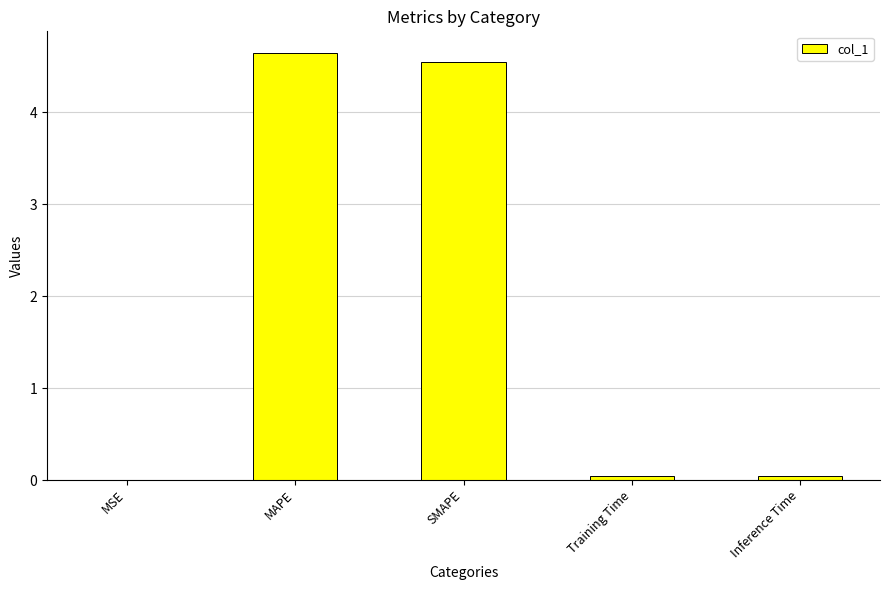

Between Training Time and MAPE, which is larger?

MAPE